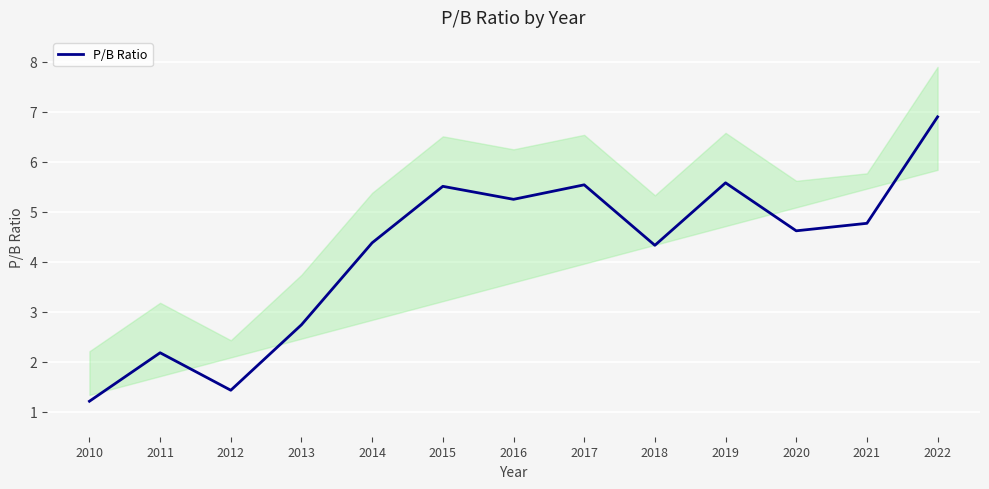

How many points are lower than both their immediate neighbors (excluding endpoints)?

4